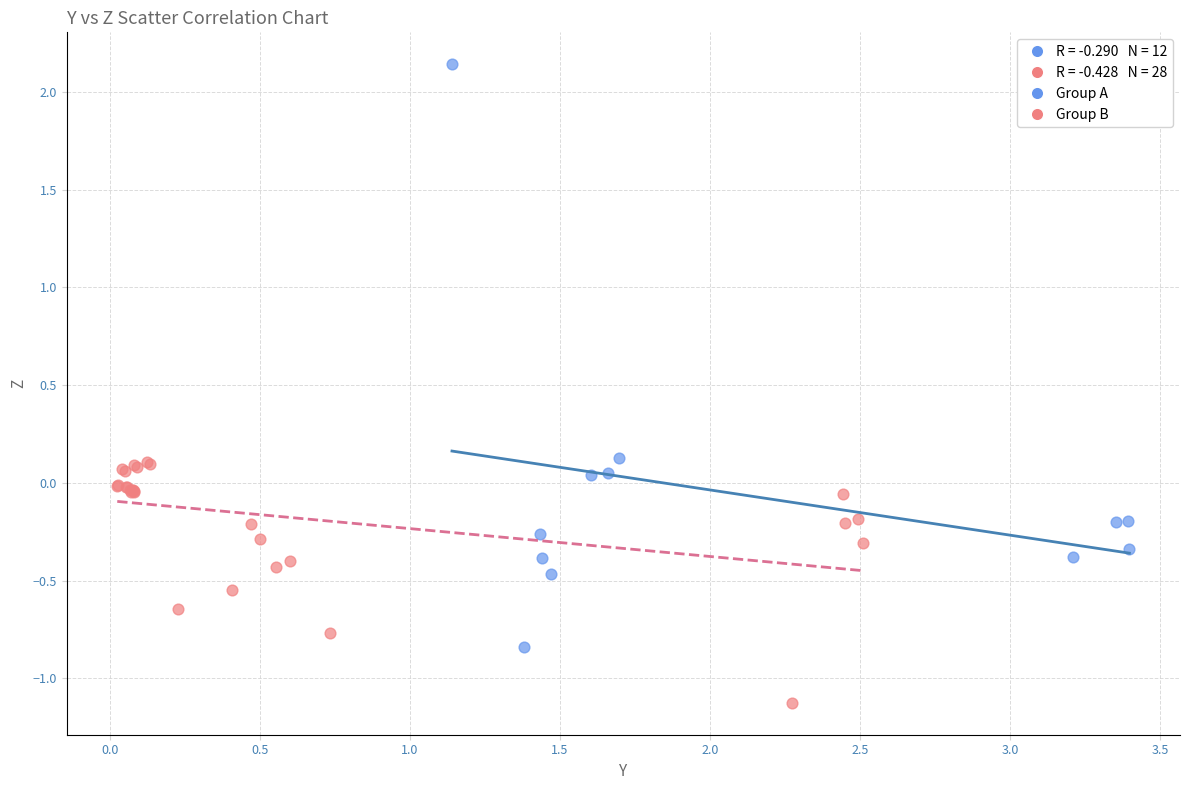

Which series has the largest Y range (max minus min)?

Group A